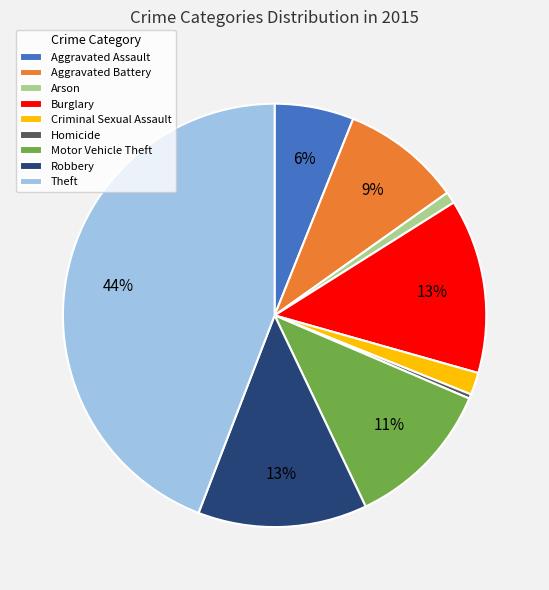

To the nearest percent, what is the difference between the Robbery and Theft slice percentages?

31%